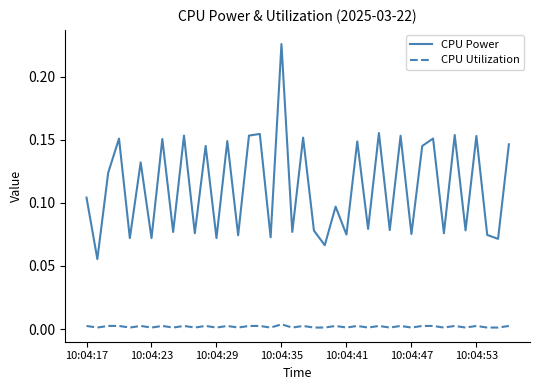

True or false: CPU Utilization and CPU Power cross at least once.

False